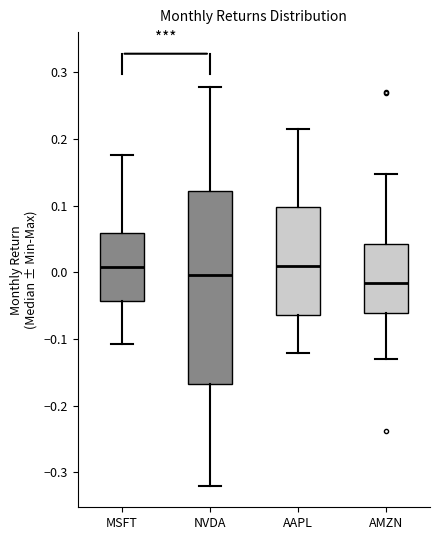

Which box has the lowest median line?

AMZN